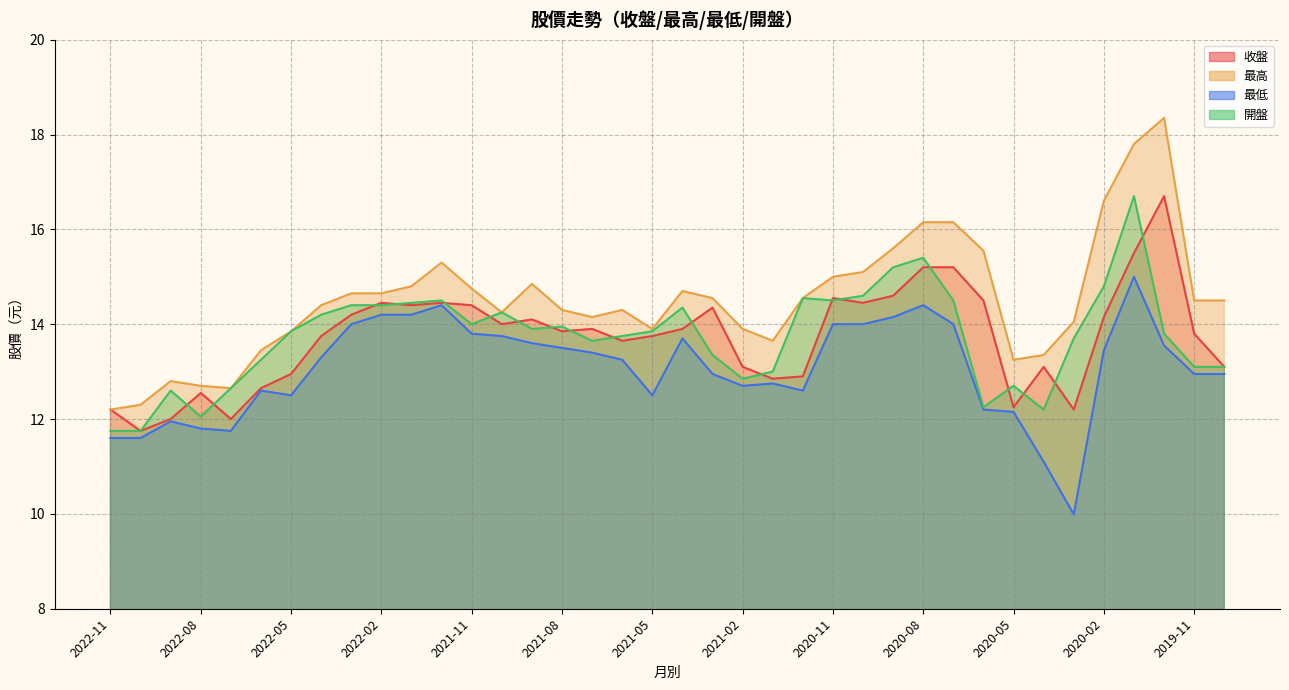

Where is the first local minimum for 開盤?

2022-08